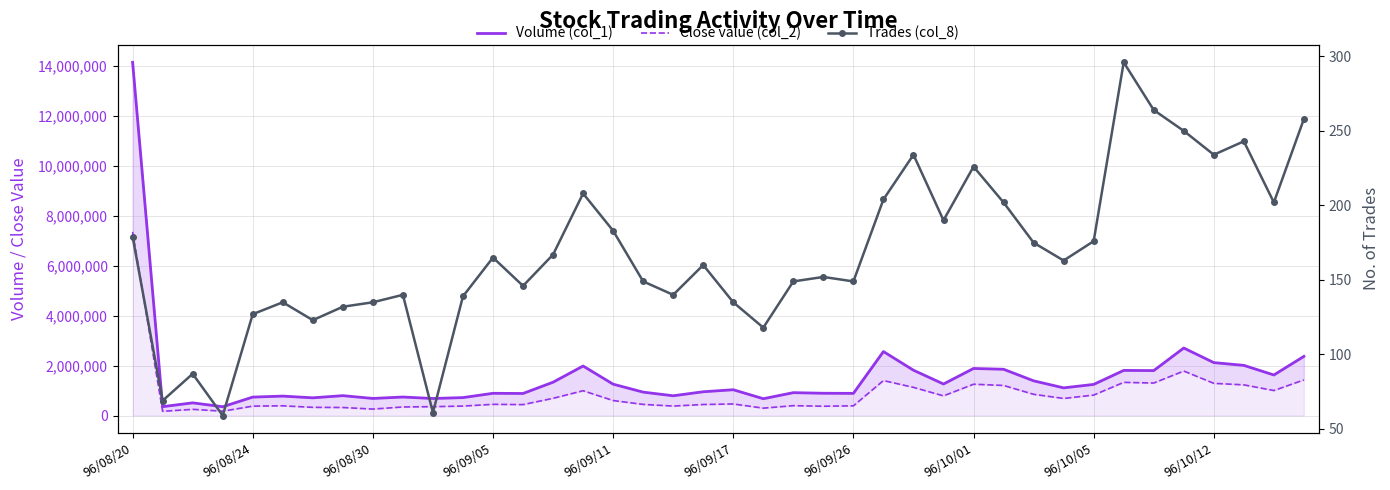

Which series changed the most between 96/10/01 and 96/10/05?

Volume (col_1)